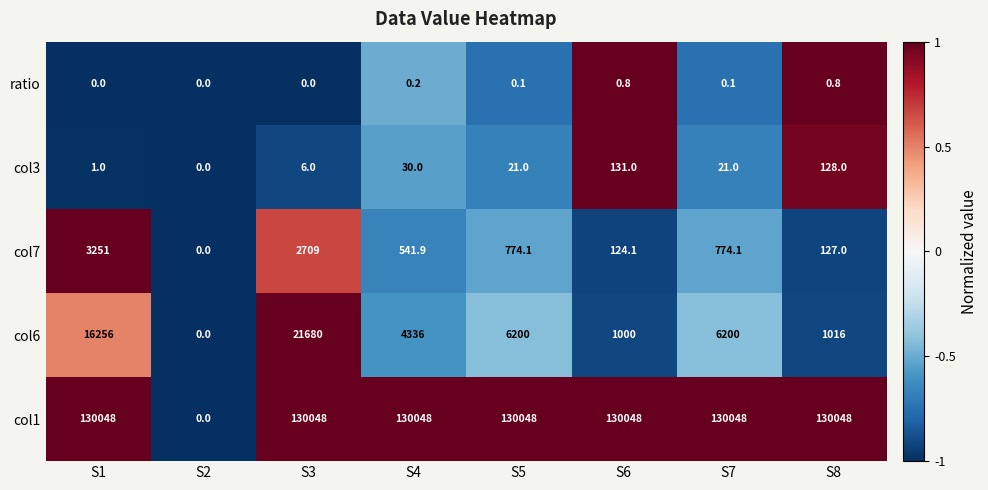

Between S1 and S8, which series saw the biggest shift?

col6